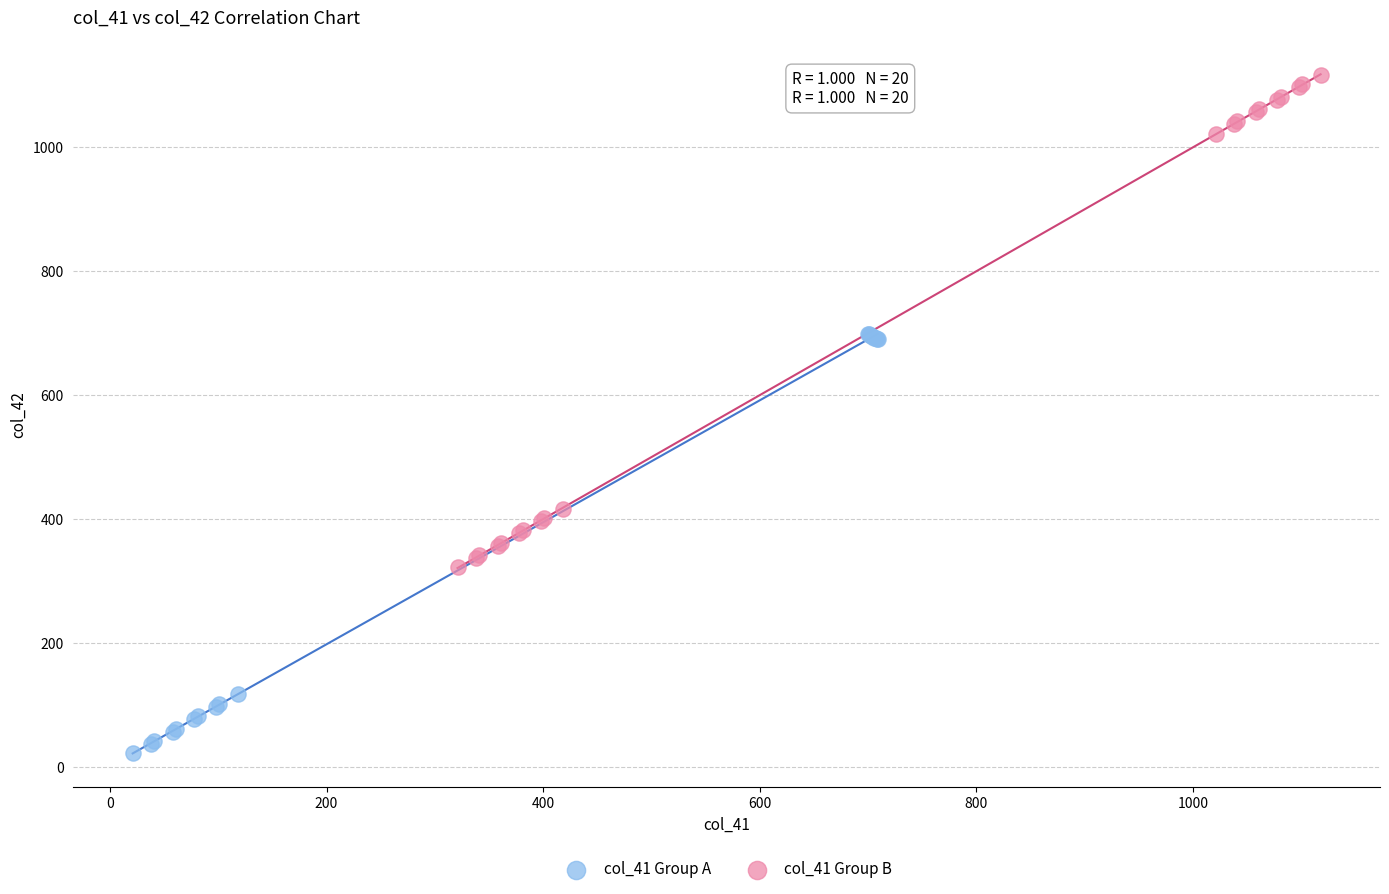

Which series reaches the minimum Y coordinate?

col_41 Group A